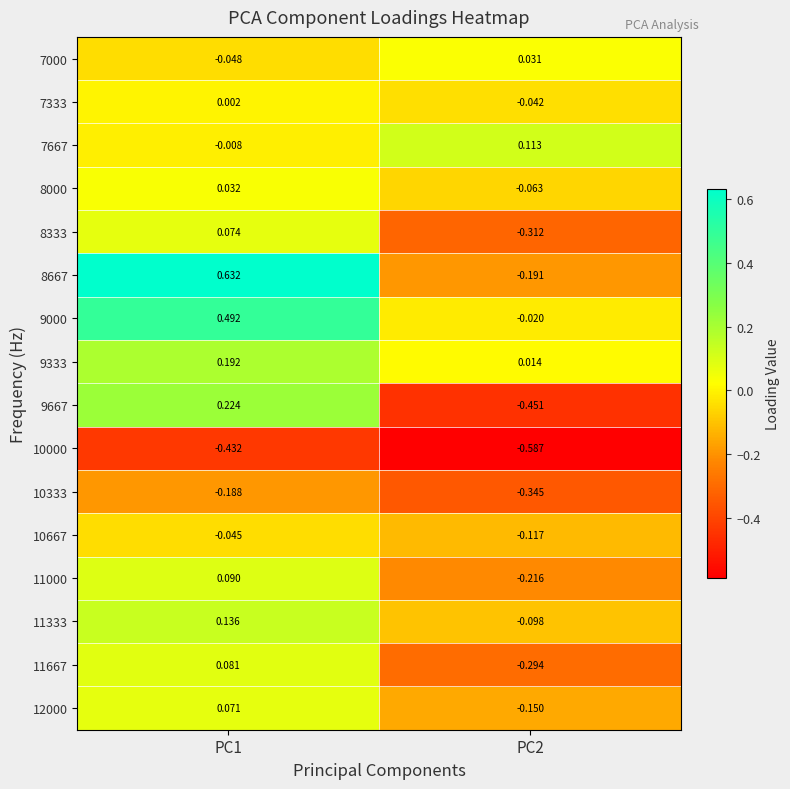

Is the value of 11667 at PC1 greater than the value of 7000 at PC2?

Yes